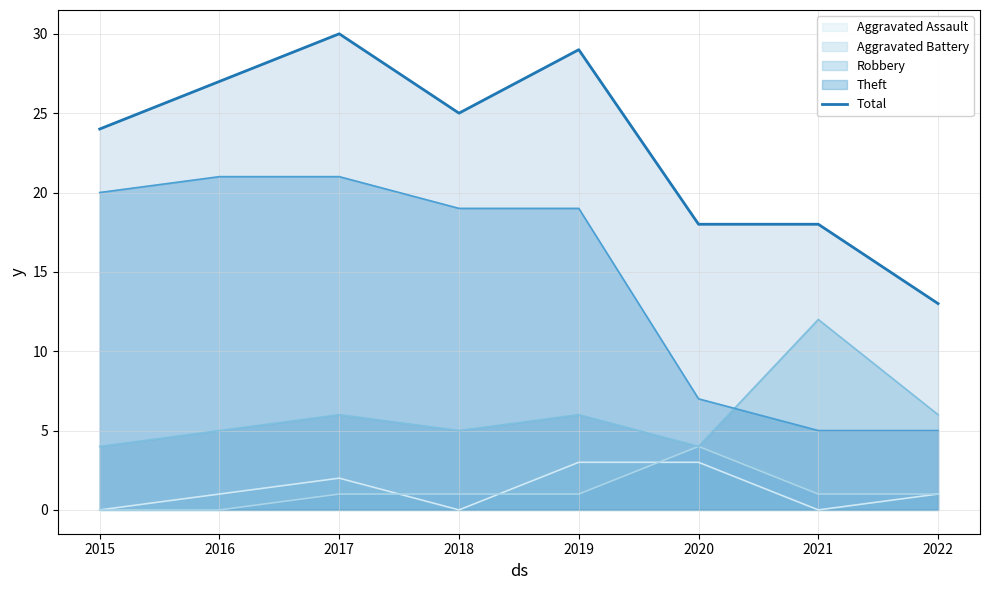

What is the difference between the second highest and second lowest values?

11